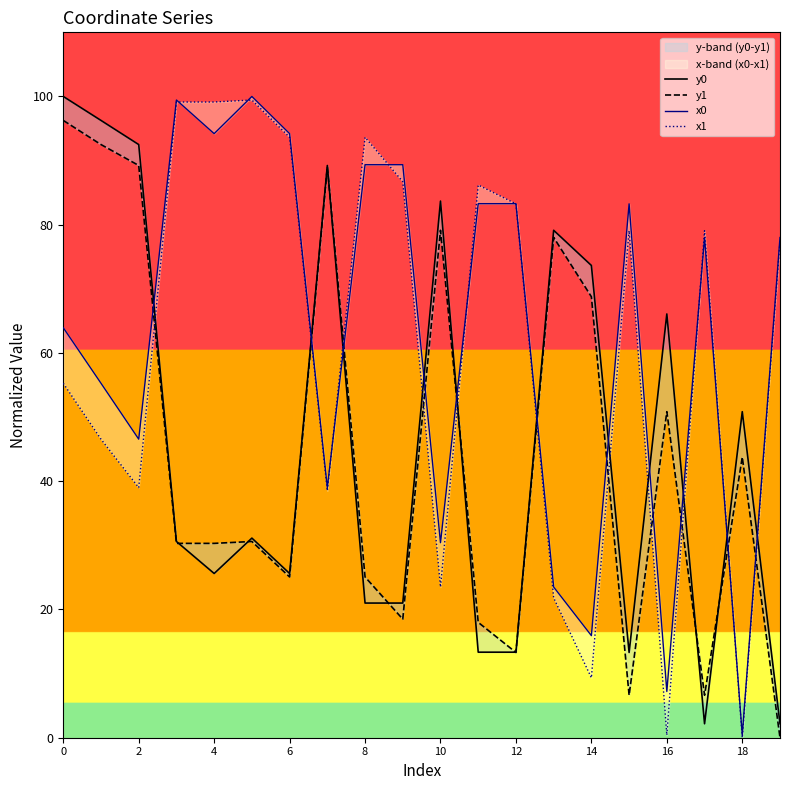

How many categories are shown in the chart?

20